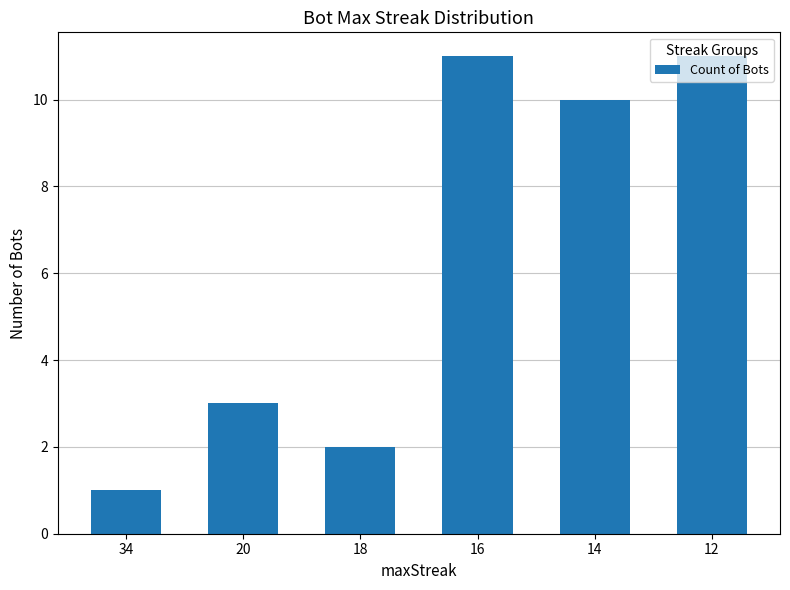

Is it true that the value at 16 is 11?

True